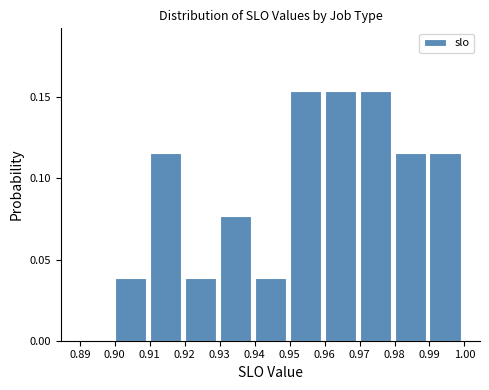

Reading left to right, list every bar in this chart as the range it spans on the x-axis followed by its height. The values are not printed on the chart, so give them approximately, as read against the axis.

0.89 to 0.90: 0
0.90 to 0.91: 0.040
0.91 to 0.92: 0.115
0.92 to 0.93: 0.040
0.93 to 0.94: 0.075
0.94 to 0.95: 0.040
0.95 to 0.96: 0.155
0.96 to 0.97: 0.155
0.97 to 0.98: 0.155
0.98 to 0.99: 0.115
0.99 to 1.00: 0.115